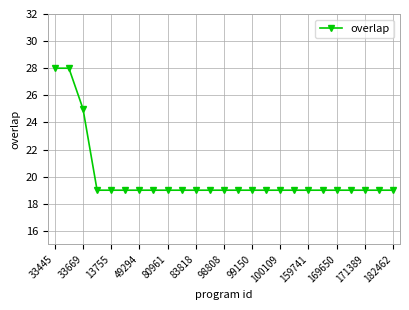

What is the difference between the maximum and minimum values?

9